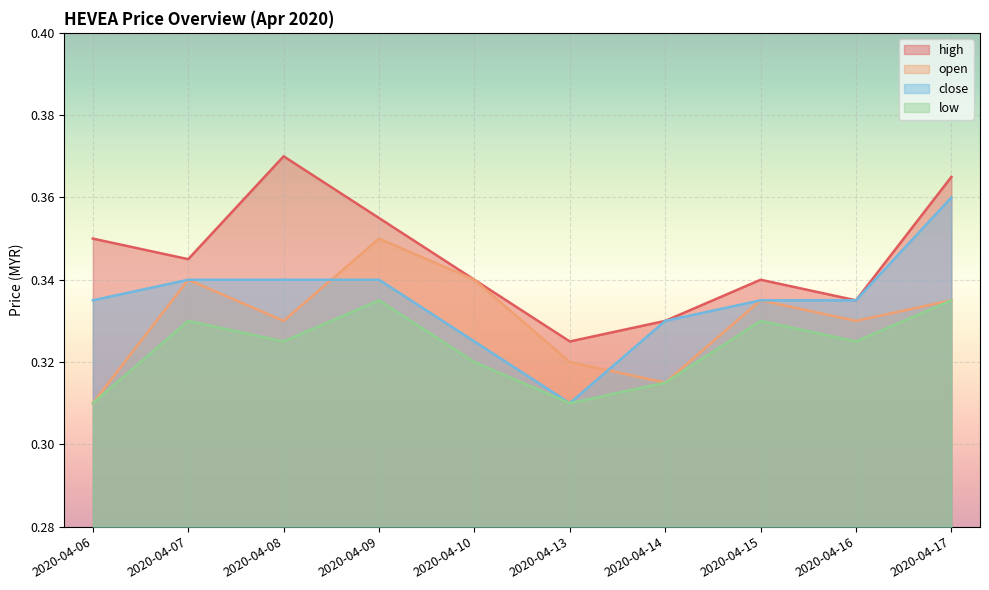

What is the average value of the open series?

0.3